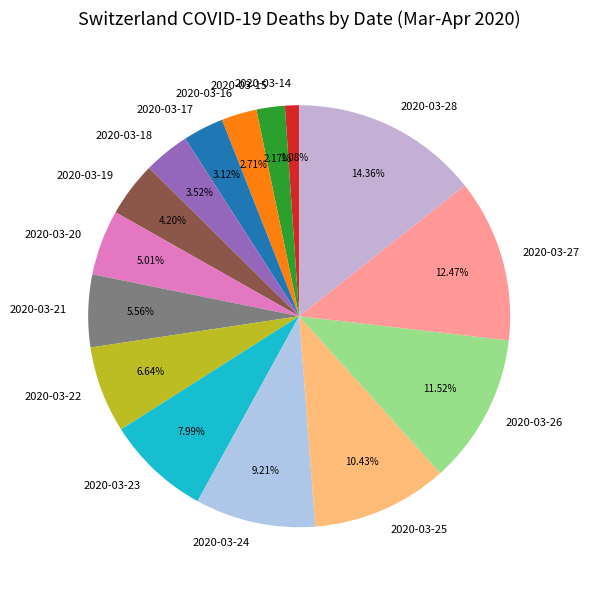

What is the ratio of the value at 2020-03-20 to the value at 2020-03-18?

1.4